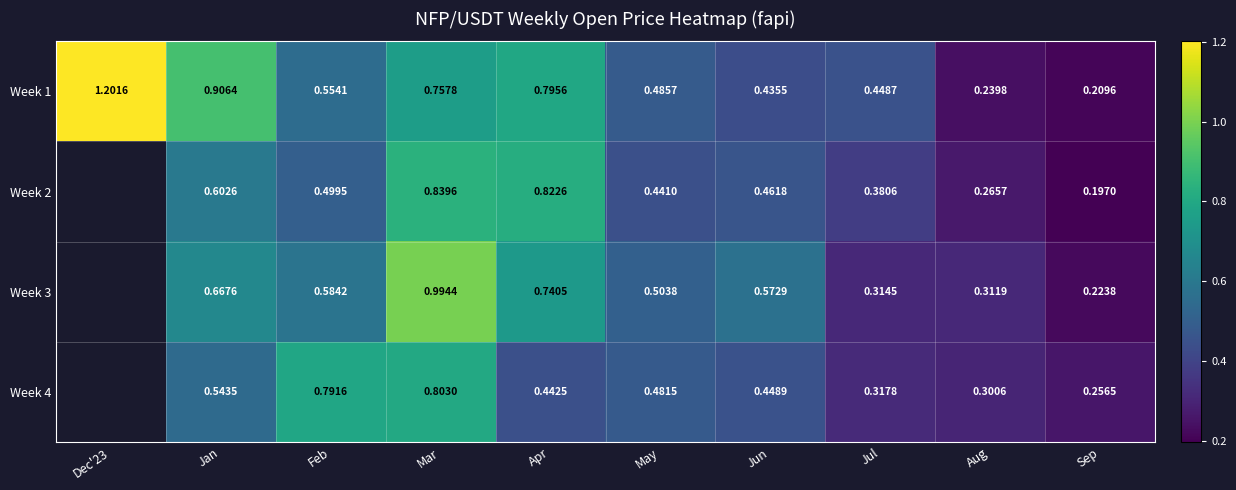

Which label corresponds to the largest value in the chart?

Dec'23